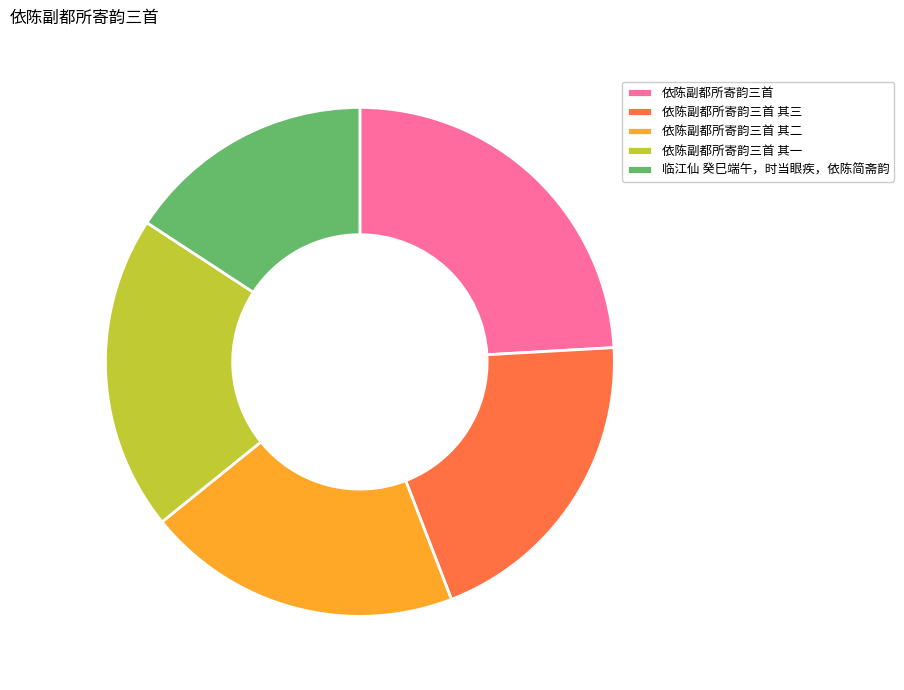

The 临江仙 癸巳端午，时当眼疾，依陈简斋韵 slice represents 16% of the pie. True or false?

True